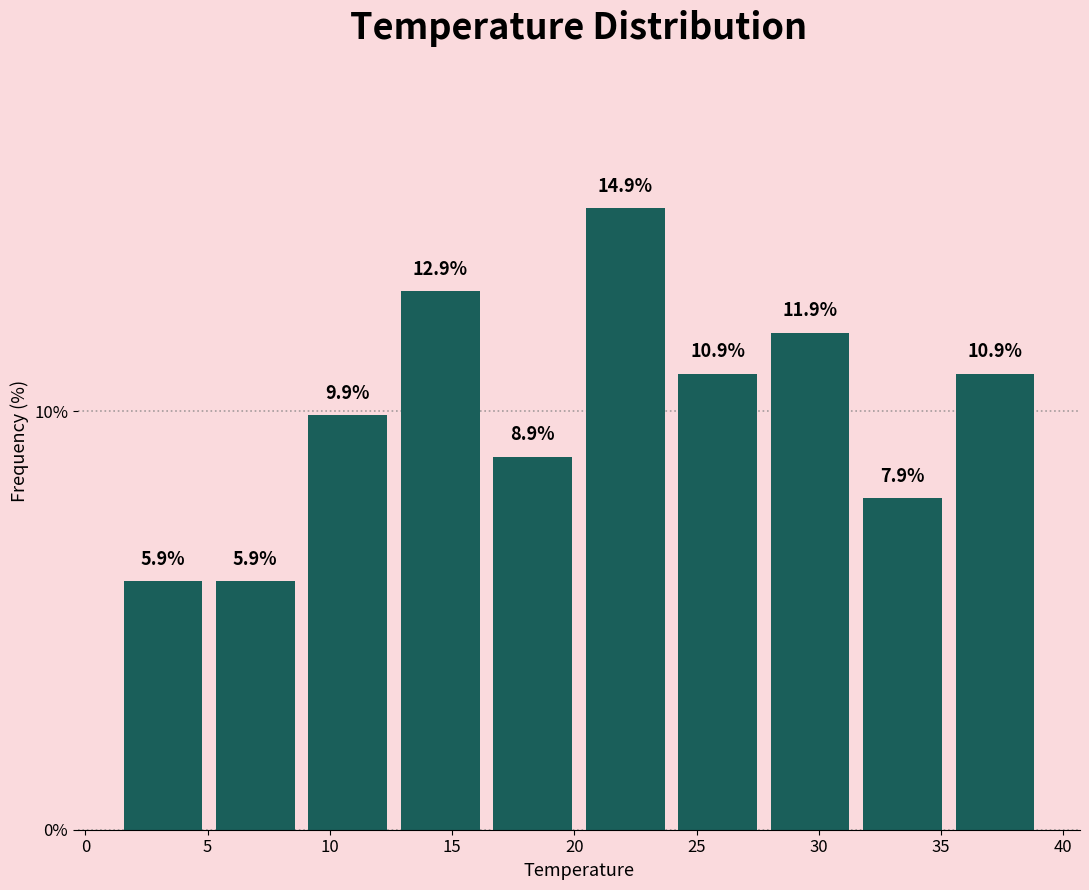

Which range on the x-axis has the tallest bar?

20.0 to 24.0